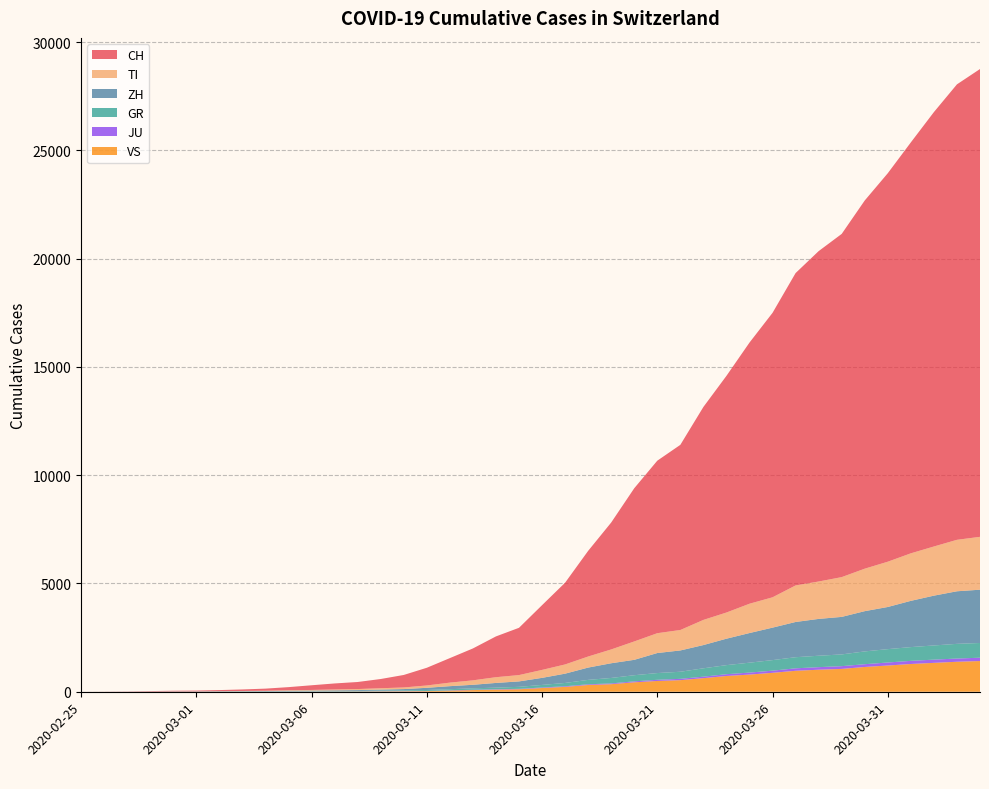

Reading left to right, extract all data points from this chart.

CH: 2020-02-25=0	2020-02-26=4	2020-02-27=8	2020-02-28=20	2020-02-29=30	2020-03-01=36	2020-03-02=50	2020-03-03=70	2020-03-04=97	2020-03-05=141	2020-03-06=216	2020-03-07=278	2020-03-08=325	2020-03-09=426	2020-03-10=577	2020-03-11=817	2020-03-12=1132	2020-03-13=1472	2020-03-14=1883	2020-03-15=2183	2020-03-16=2989	2020-03-17=3774	2020-03-18=4879	2020-03-19=5861	2020-03-20=7075	2020-03-21=7967	2020-03-22=8551	2020-03-23=9835	2020-03-24=10930	2020-03-25=12061	2020-03-26=13138	2020-03-27=14426	2020-03-28=15259	2020-03-29=15851	2020-03-30=17005	2020-03-31=17942	2020-04-01=18979	2020-04-02=20062	2020-04-03=21035	2020-04-04=21605
TI: 2020-02-25=0	2020-02-26=1	2020-02-27=1	2020-02-28=1	2020-02-29=2	2020-03-01=2	2020-03-02=4	2020-03-03=8	2020-03-04=13	2020-03-05=25	2020-03-06=28	2020-03-07=41	2020-03-08=49	2020-03-09=61	2020-03-10=75	2020-03-11=108	2020-03-12=163	2020-03-13=206	2020-03-14=265	2020-03-15=293	2020-03-16=368	2020-03-17=426	2020-03-18=511	2020-03-19=638	2020-03-20=849	2020-03-21=916	2020-03-22=945	2020-03-23=1162	2020-03-24=1209	2020-03-25=1354	2020-03-26=1401	2020-03-27=1688	2020-03-28=1727	2020-03-29=1837	2020-03-30=1962	2020-03-31=2091	2020-04-01=2195	2020-04-02=2271	2020-04-03=2377	2020-04-04=2442
ZH: 2020-02-25=0	2020-02-26=0	2020-02-27=2	2020-02-28=2	2020-02-29=6	2020-03-01=7	2020-03-02=10	2020-03-03=13	2020-03-04=15	2020-03-05=23	2020-03-06=29	2020-03-07=34	2020-03-08=40	2020-03-09=49	2020-03-10=62	2020-03-11=101	2020-03-12=140	2020-03-13=163	2020-03-14=218	2020-03-15=250	2020-03-16=326	2020-03-17=429	2020-03-18=568	2020-03-19=679	2020-03-20=711	2020-03-21=925	2020-03-22=984	2020-03-23=1073	2020-03-24=1221	2020-03-25=1368	2020-03-26=1500	2020-03-27=1627	2020-03-28=1701	2020-03-29=1733	2020-03-30=1859	2020-03-31=1947	2020-04-01=2136	2020-04-02=2300	2020-04-03=2428	2020-04-04=2461
GR: 2020-02-25=0	2020-02-26=2	2020-02-27=2	2020-02-28=6	2020-02-29=6	2020-03-01=6	2020-03-02=9	2020-03-03=10	2020-03-04=13	2020-03-05=15	2020-03-06=16	2020-03-07=18	2020-03-08=19	2020-03-09=28	2020-03-10=32	2020-03-11=44	2020-03-12=53	2020-03-13=65	2020-03-14=73	2020-03-15=93	2020-03-16=118	2020-03-17=152	2020-03-18=204	2020-03-19=252	2020-03-20=283	2020-03-21=311	2020-03-22=327	2020-03-23=386	2020-03-24=419	2020-03-25=458	2020-03-26=487	2020-03-27=513	2020-03-28=527	2020-03-29=542	2020-03-30=591	2020-03-31=617	2020-04-01=635	2020-04-02=655	2020-04-03=678	2020-04-04=680
JU: 2020-02-25=0	2020-02-26=0	2020-02-27=1	2020-02-28=1	2020-02-29=1	2020-03-01=1	2020-03-02=1	2020-03-03=2	2020-03-04=2	2020-03-05=4	2020-03-06=4	2020-03-07=5	2020-03-08=5	2020-03-09=7	2020-03-10=7	2020-03-11=7	2020-03-12=12	2020-03-13=17	2020-03-14=18	2020-03-15=19	2020-03-16=25	2020-03-17=29	2020-03-18=32	2020-03-19=36	2020-03-20=44	2020-03-21=54	2020-03-22=61	2020-03-23=69	2020-03-24=82	2020-03-25=92	2020-03-26=100	2020-03-27=114	2020-03-28=119	2020-03-29=127	2020-03-30=128	2020-03-31=140	2020-04-01=145	2020-04-02=149	2020-04-03=149	2020-04-04=154
VS: 2020-02-25=0	2020-02-26=0	2020-02-27=0	2020-02-28=1	2020-02-29=1	2020-03-01=2	2020-03-02=3	2020-03-03=3	2020-03-04=4	2020-03-05=5	2020-03-06=6	2020-03-07=7	2020-03-08=12	2020-03-09=17	2020-03-10=22	2020-03-11=30	2020-03-12=53	2020-03-13=76	2020-03-14=98	2020-03-15=115	2020-03-16=172	2020-03-17=225	2020-03-18=312	2020-03-19=349	2020-03-20=436	2020-03-21=498	2020-03-22=535	2020-03-23=628	2020-03-24=728	2020-03-25=793	2020-03-26=874	2020-03-27=968	2020-03-28=1017	2020-03-29=1055	2020-03-30=1144	2020-03-31=1211	2020-04-01=1282	2020-04-02=1334	2020-04-03=1385	2020-04-04=1418